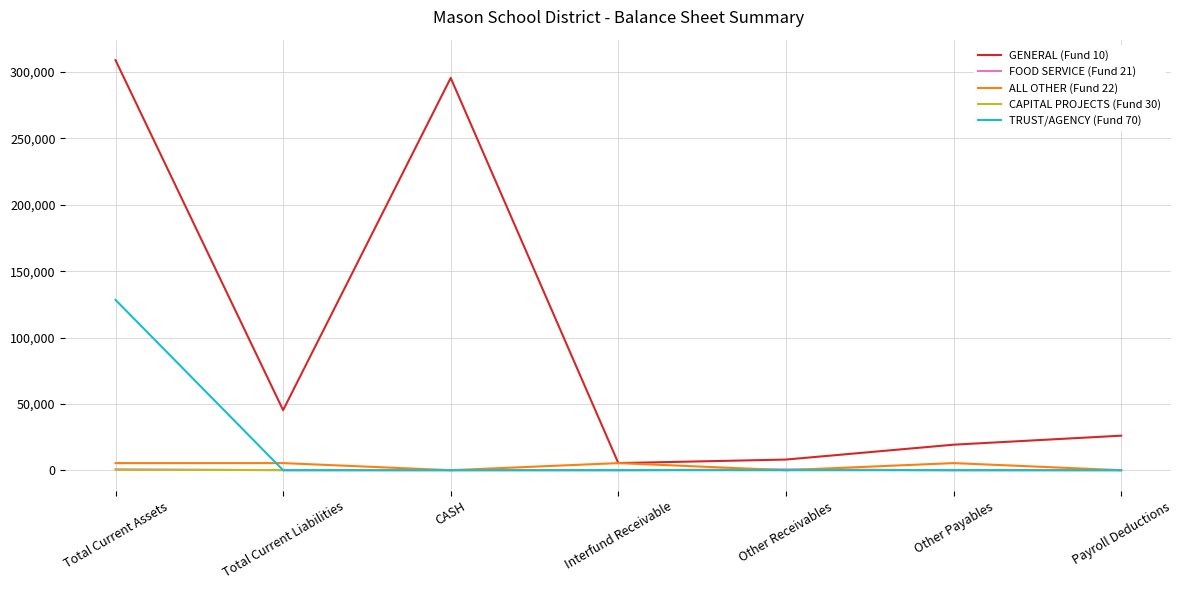

How many lines are shown in the chart?

5